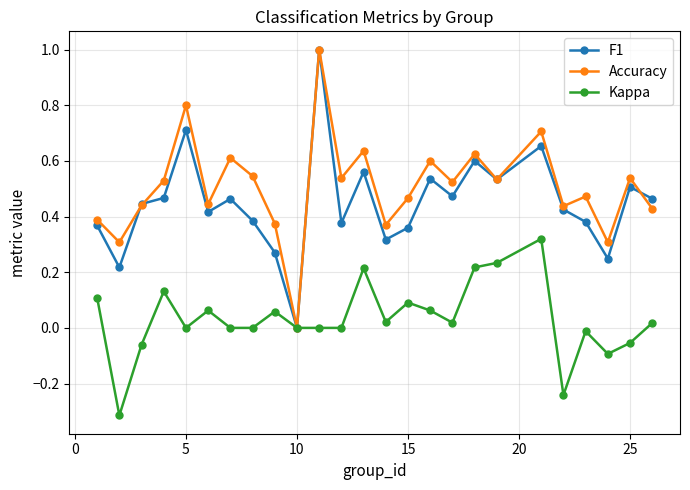

True or false: F1 has more than 1 points higher than both neighbors.

True